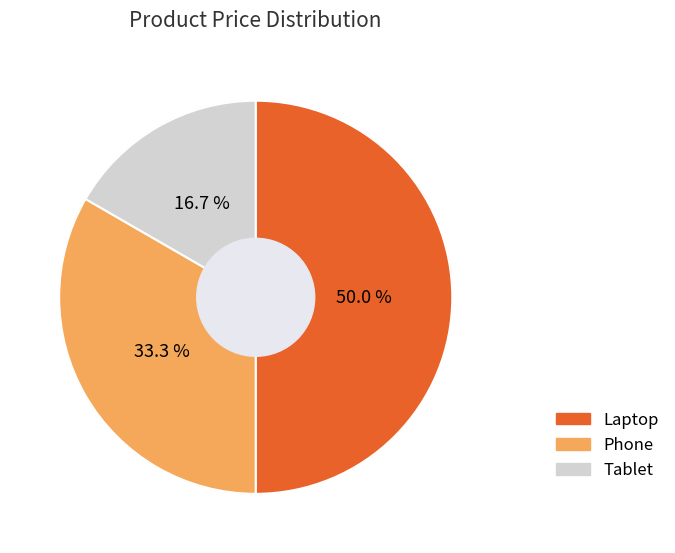

Count the number of slices in the pie.

3